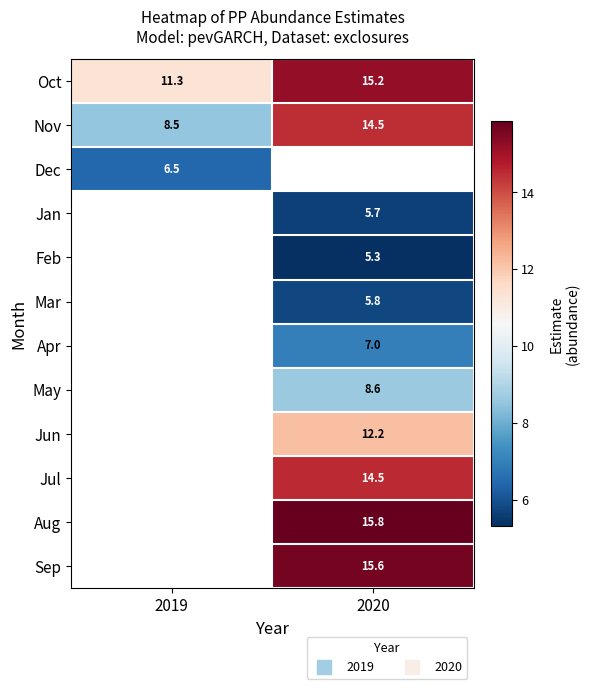

What is the spread (max minus min) of values at 2019?

4.8